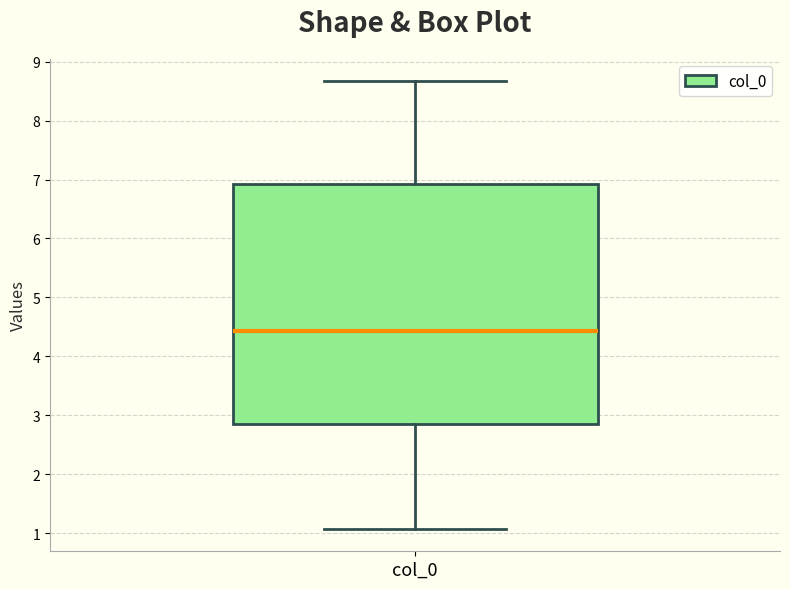

Transcribe this box plot: give where the median line is, the range the box spans, and where the two whiskers end, as read against the y-axis. The values are not printed on the chart, so give them approximately, as read against the axis.

median 4.4, box 2.9 to 6.9, whiskers 1.1 to 8.7